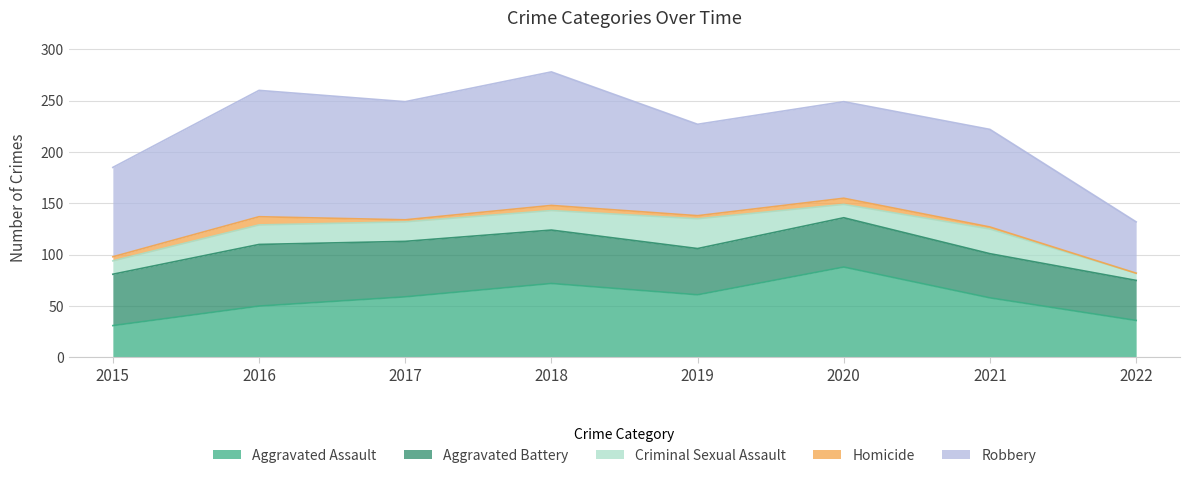

What is the minimum value for Aggravated Battery?

39